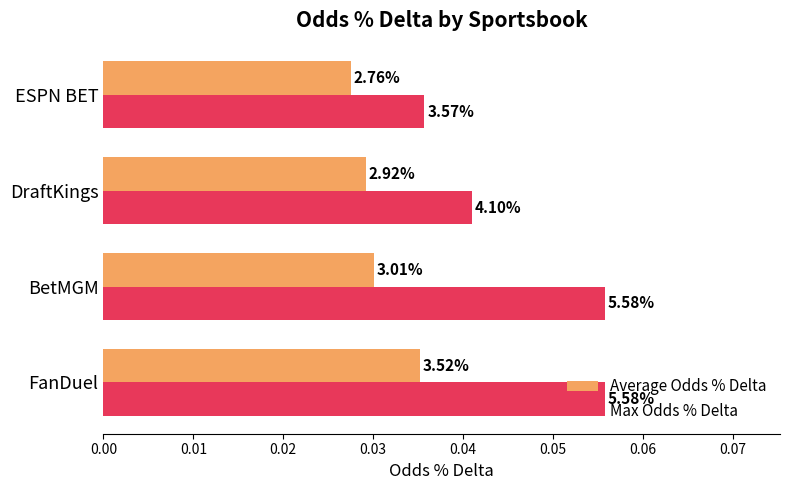

What is the maximum value shown in the chart?

0.1